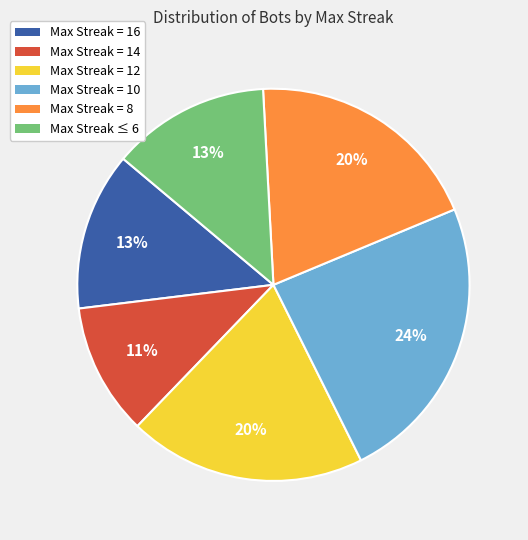

The Max Streak = 16 slice represents 21% of the pie. True or false?

False